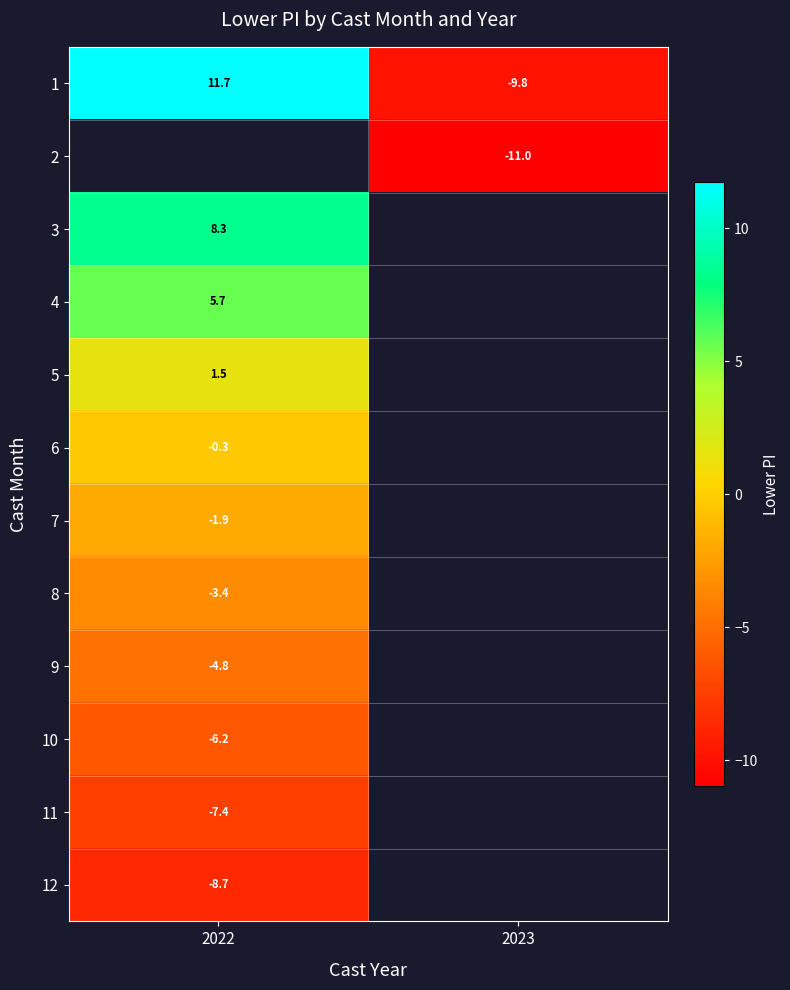

Where is 7 nearest to the value -1?

2022